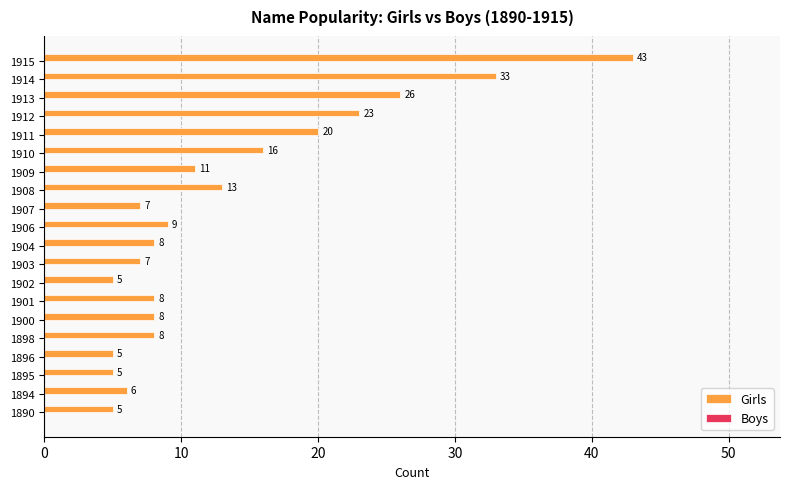

Approximately how many times larger is the value at 1908 compared to 1902?

2.6